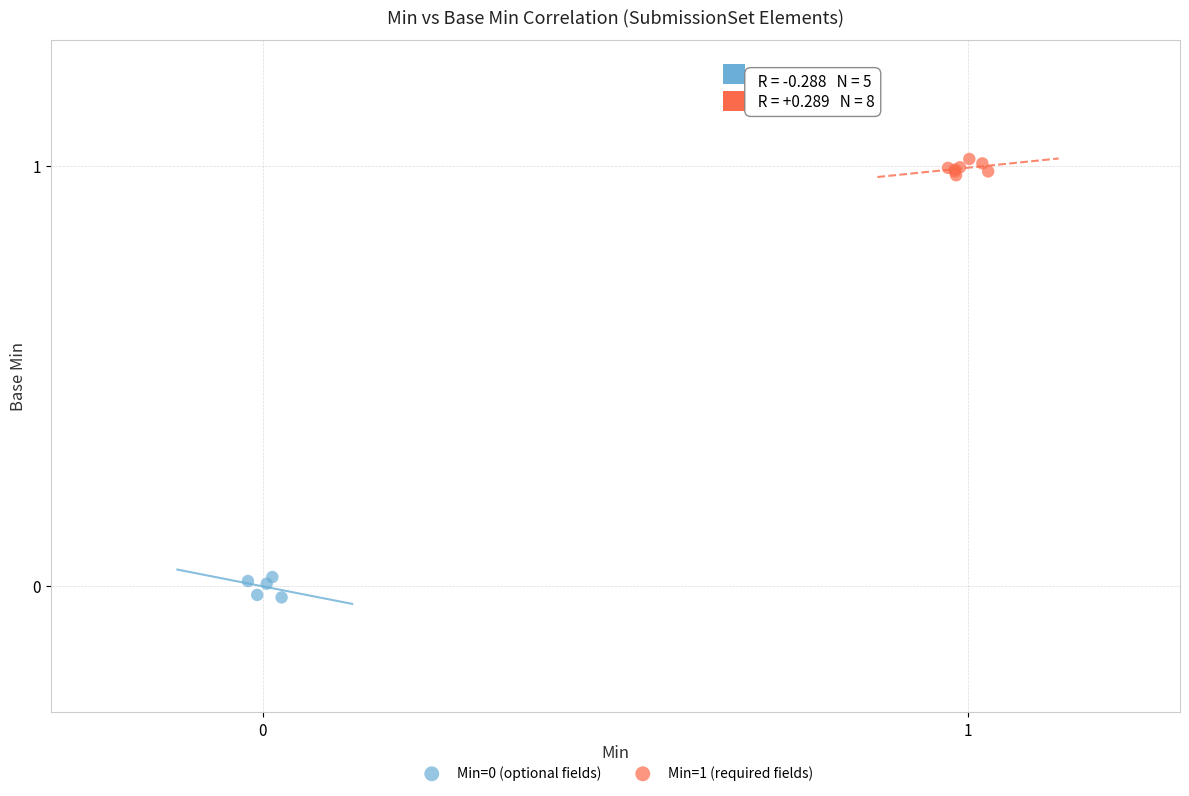

Which series contains the highest Y value?

Min=1 (required fields)